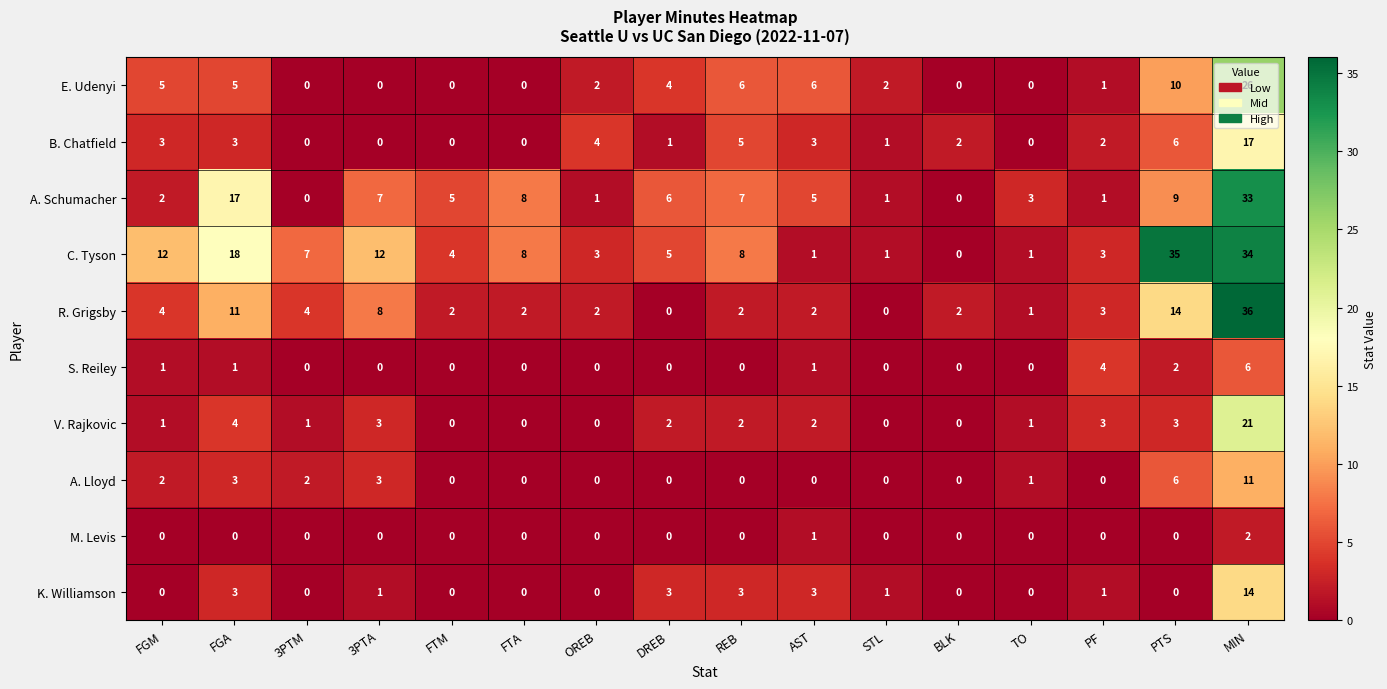

List the series in order of their peak value, highest first.

R. Grigsby, C. Tyson, A. Schumacher, E. Udenyi, V. Rajkovic, B. Chatfield, K. Williamson, A. Lloyd, S. Reiley, M. Levis